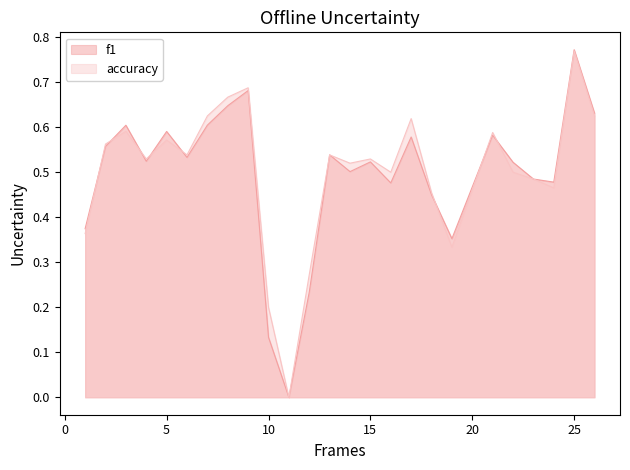

What are all the series names shown in the legend?

f1, accuracy